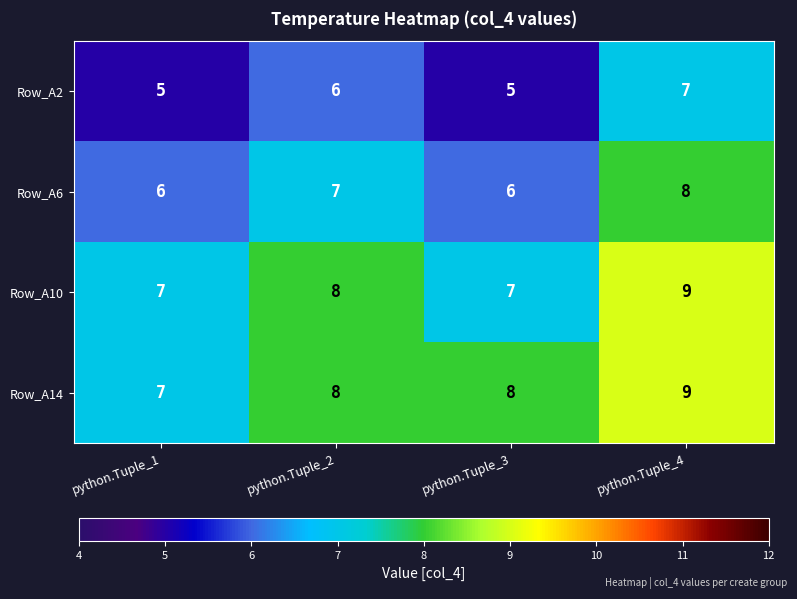

How many data points does each series have?

4